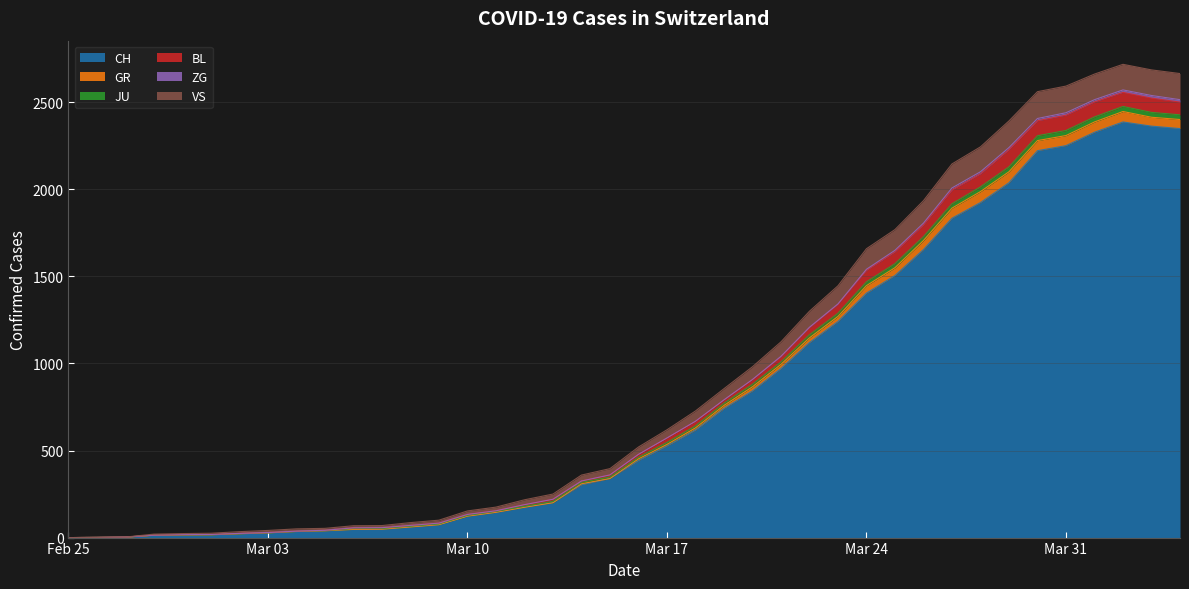

Does the chart have visible grid lines?

Yes